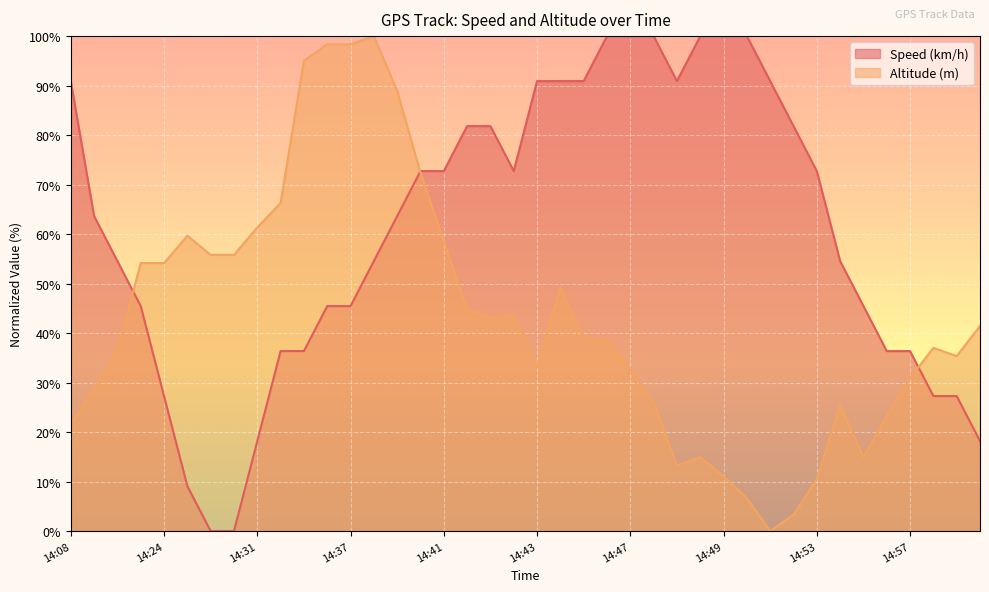

What is the label of the 19th point from the right?

14:44